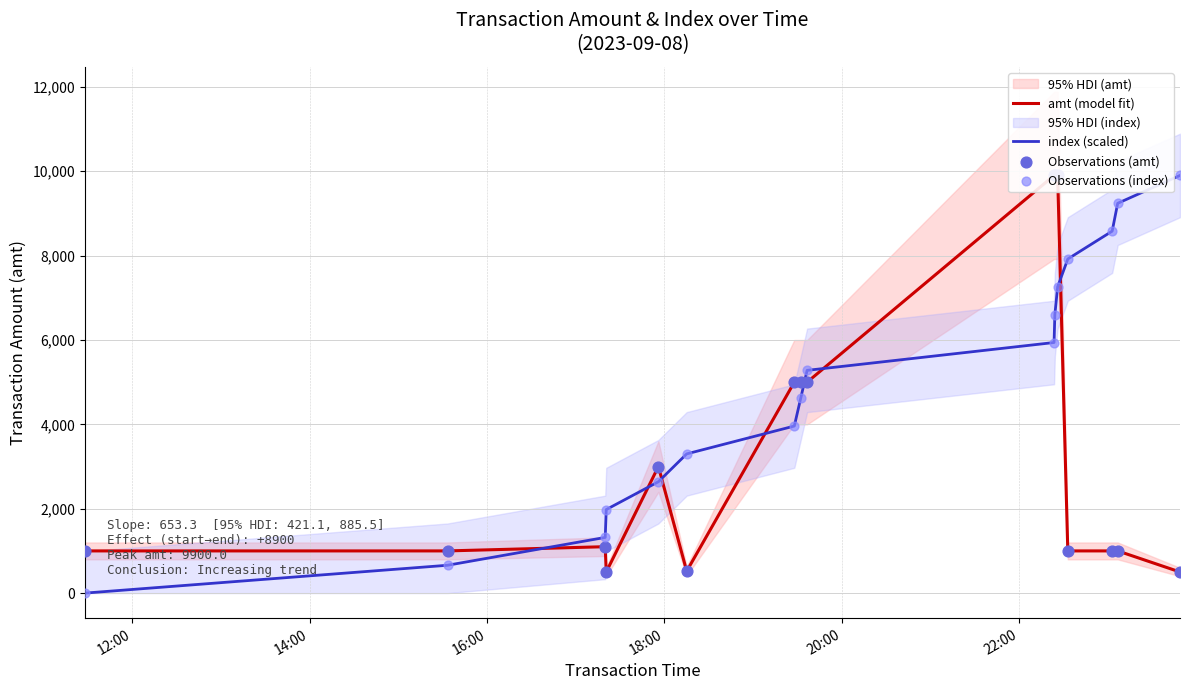

What is the maximum value for index (scaled)?

9900